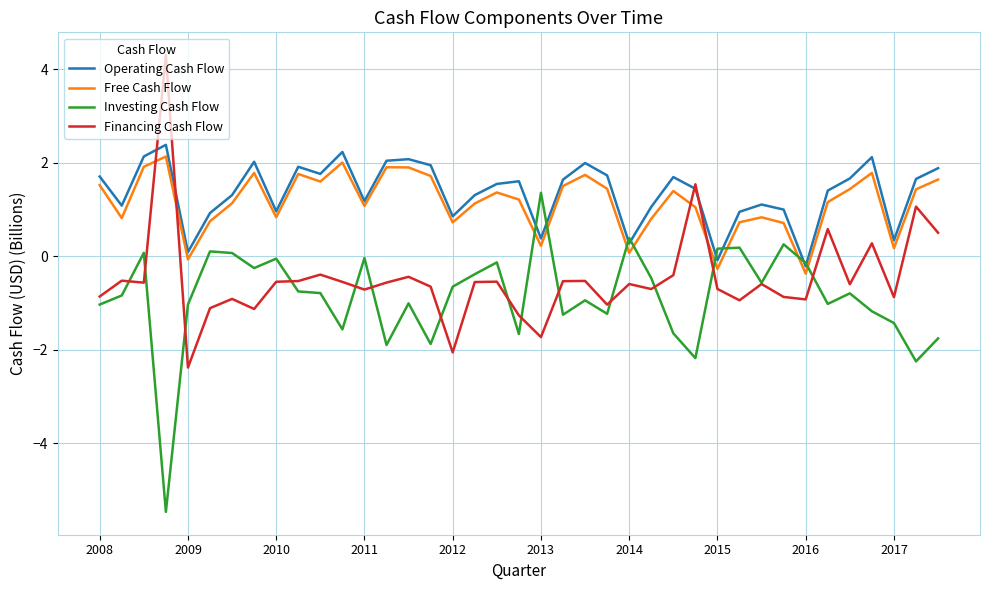

How many intersections are there between Financing Cash Flow and Free Cash Flow?

4